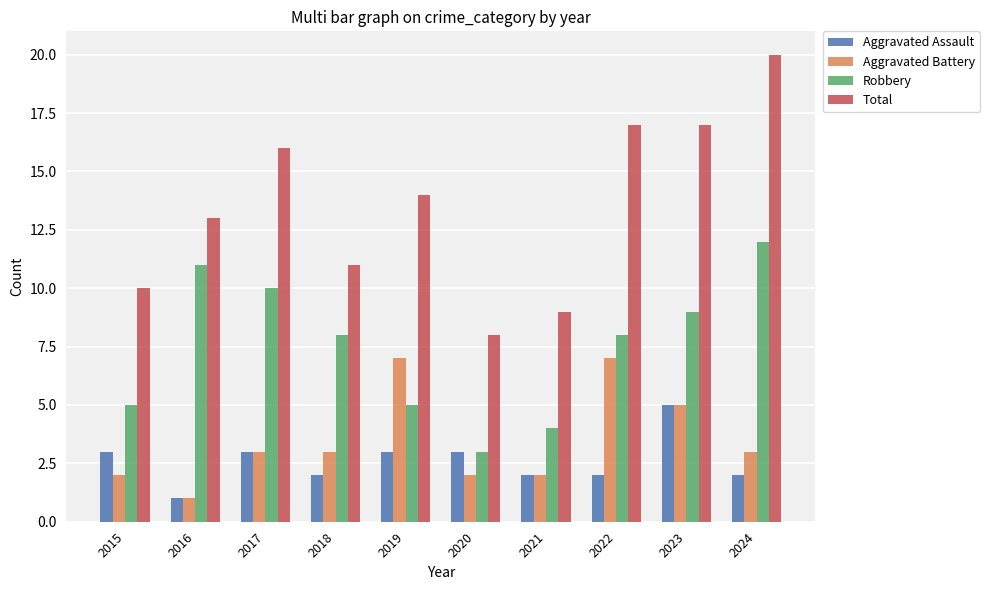

What is the difference between the second highest and minimum values in the Total series?

9